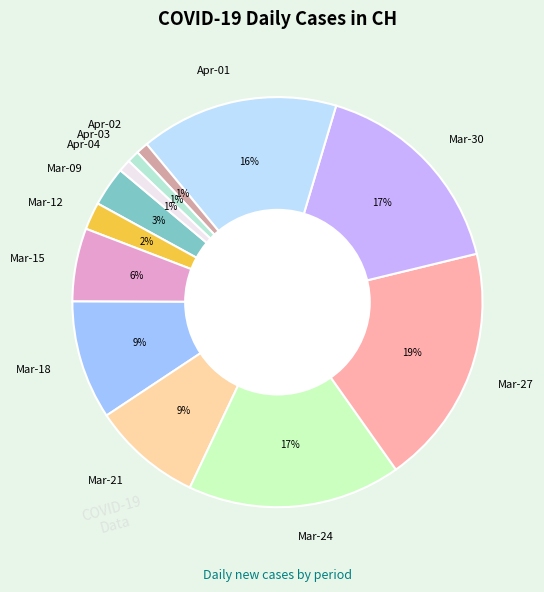

What percentage is the Mar-12 slice, to the nearest percent?

2%